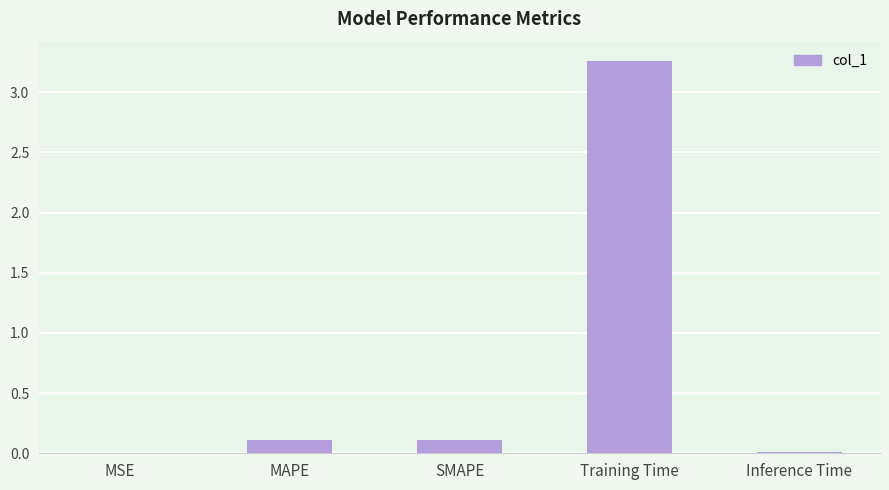

What is the sum of all values?

3.5